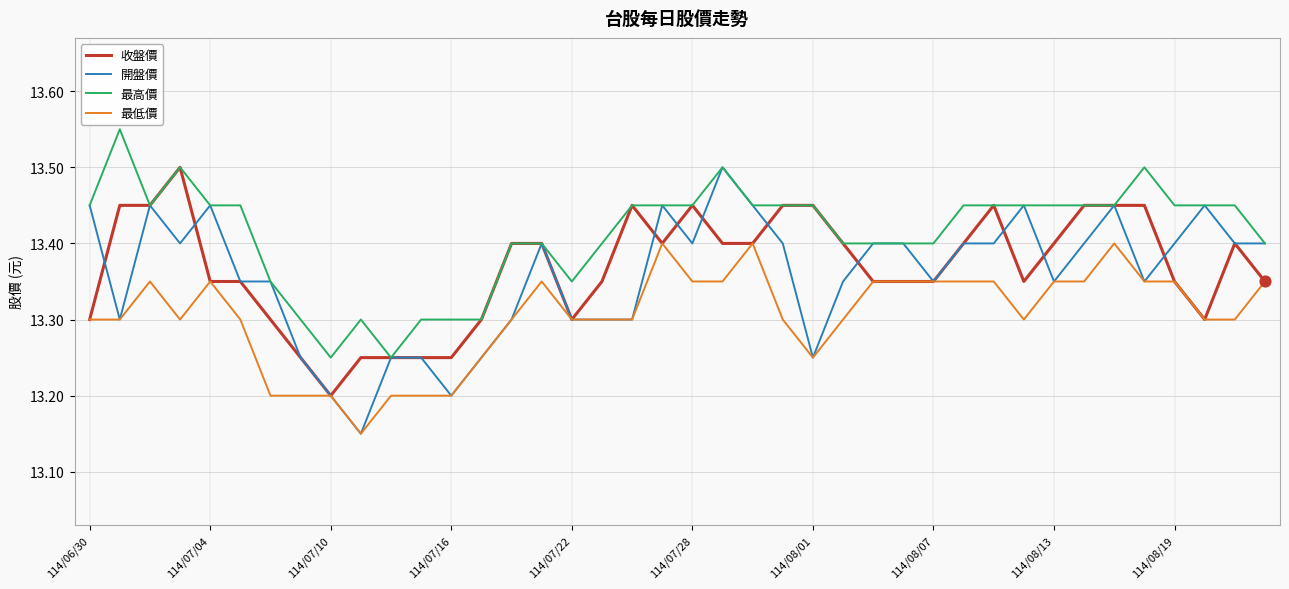

Which series has the largest total across all categories?

最高價